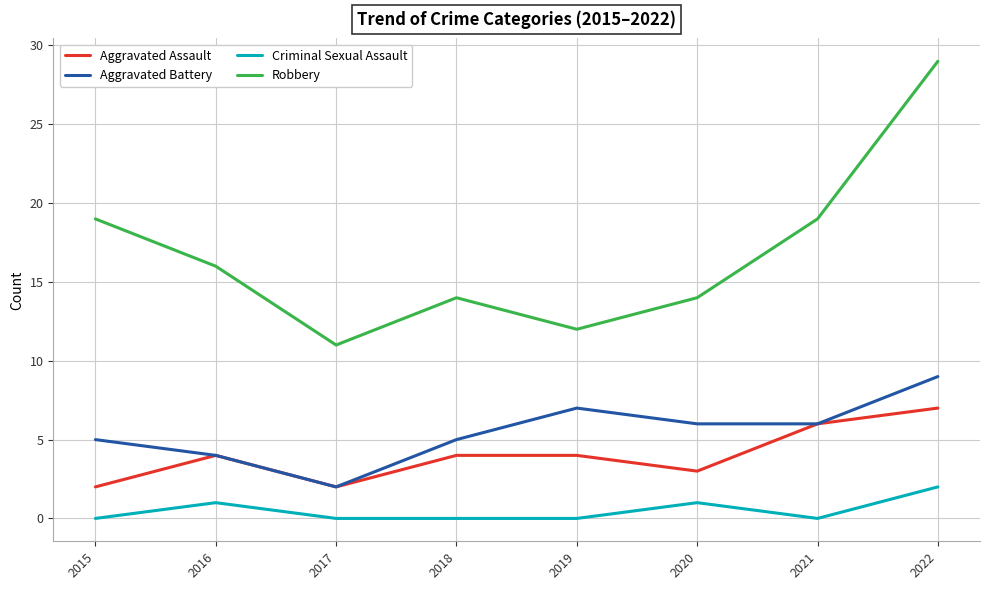

Which series has the widest spread of values?

Robbery